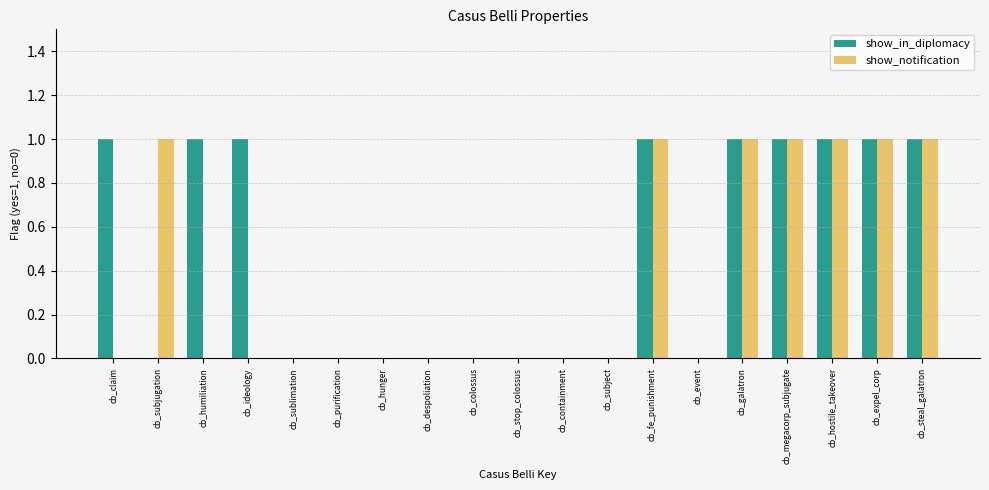

What is the sum of the show_notification values at cb_megacorp_subjugate and cb_sublimation?

1